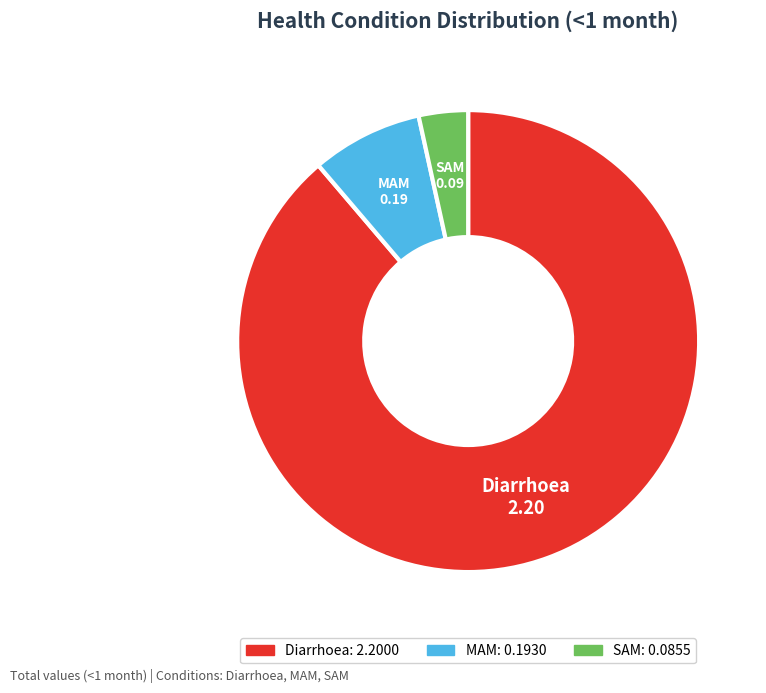

Count the number of slices in the pie.

3